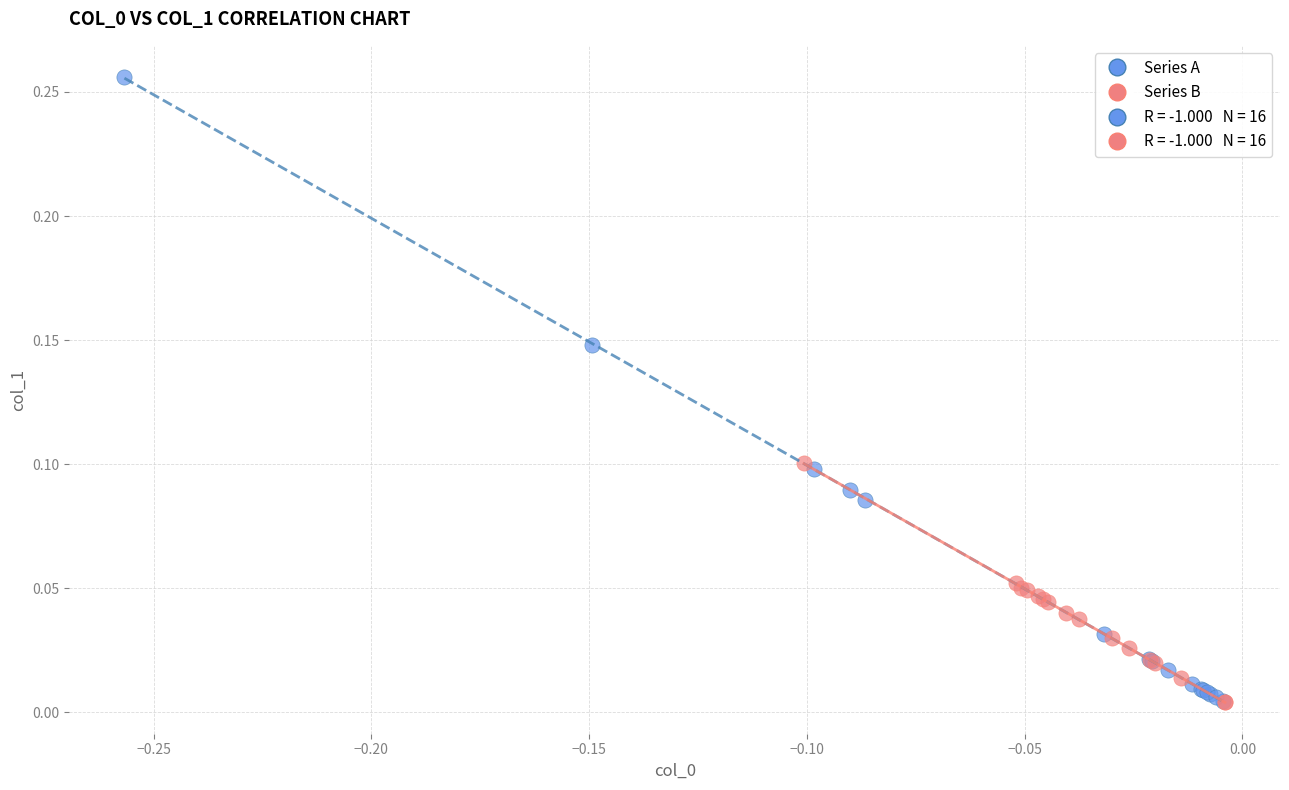

Which series has the widest spread of Y values?

Series A